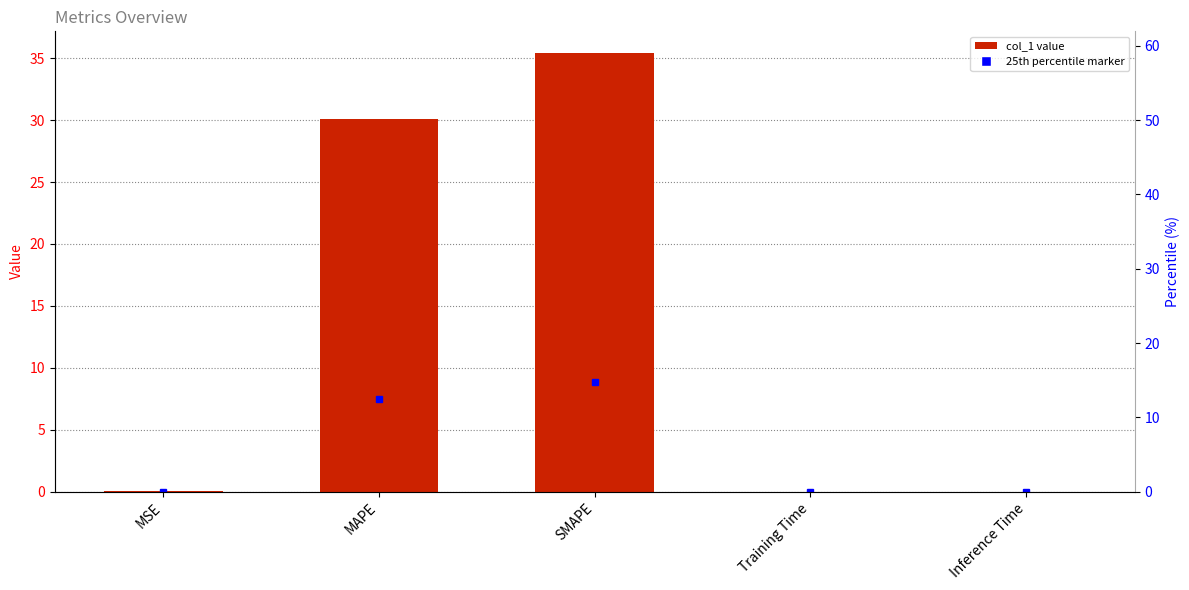

Rank the categories by value from highest to lowest.

SMAPE, MAPE, MSE, Inference Time, Training Time